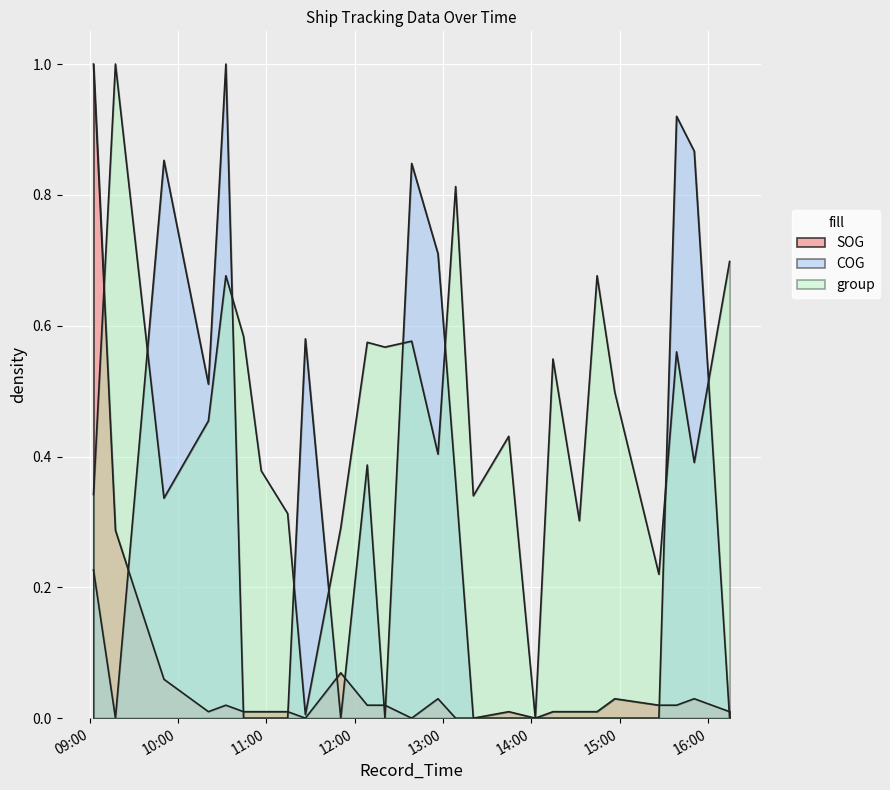

Reading right to left, extract all data points from this chart.

SOG: 0.0	0.0	0.0	0.0	0.0	0.0	0.0	0.0	0.0	0.0	0.0	0.0	0.0	0.0	0.0	0.0	0.1	0.0	0.0	0.0	0.0	0.0	0.0	0.1	0.3	1.0
COG: 0.0	0.9	0.9	0.0	0.0	0.0	0.0	0.0	0.0	0.0	0.0	0.4	0.7	0.8	0.0	0.4	0.0	0.6	0.0	0.0	0.0	1.0	0.5	0.9	0.0	0.2
group: 0.7	0.4	0.6	0.2	0.5	0.7	0.3	0.5	0.0	0.4	0.3	0.8	0.4	0.6	0.6	0.6	0.3	0.0	0.3	0.4	0.6	0.7	0.5	0.3	1.0	0.3